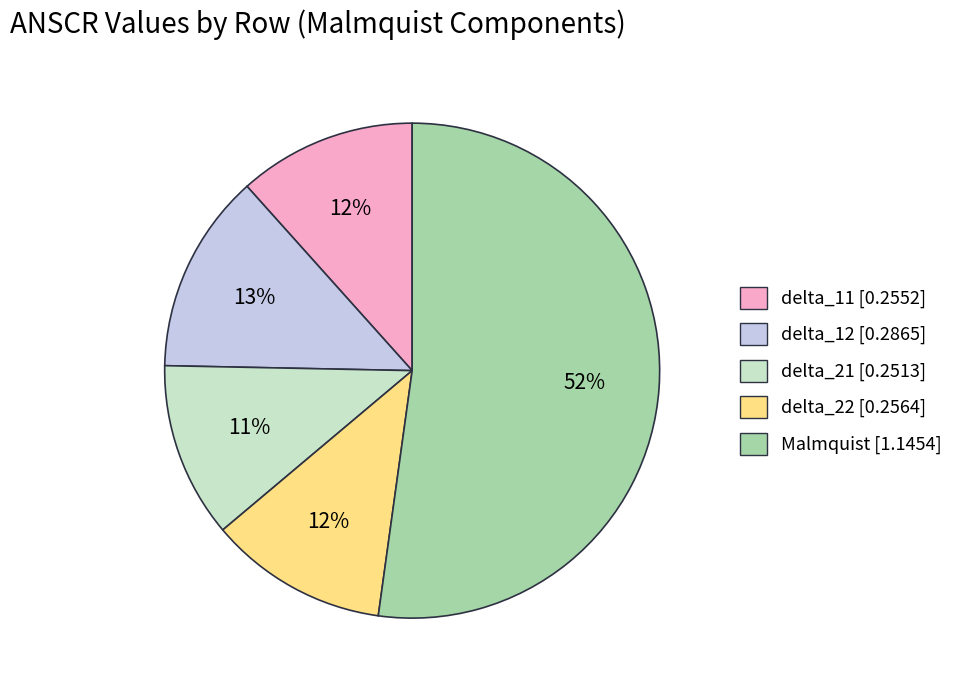

Which slice is the largest?

Malmquist [1.1454]